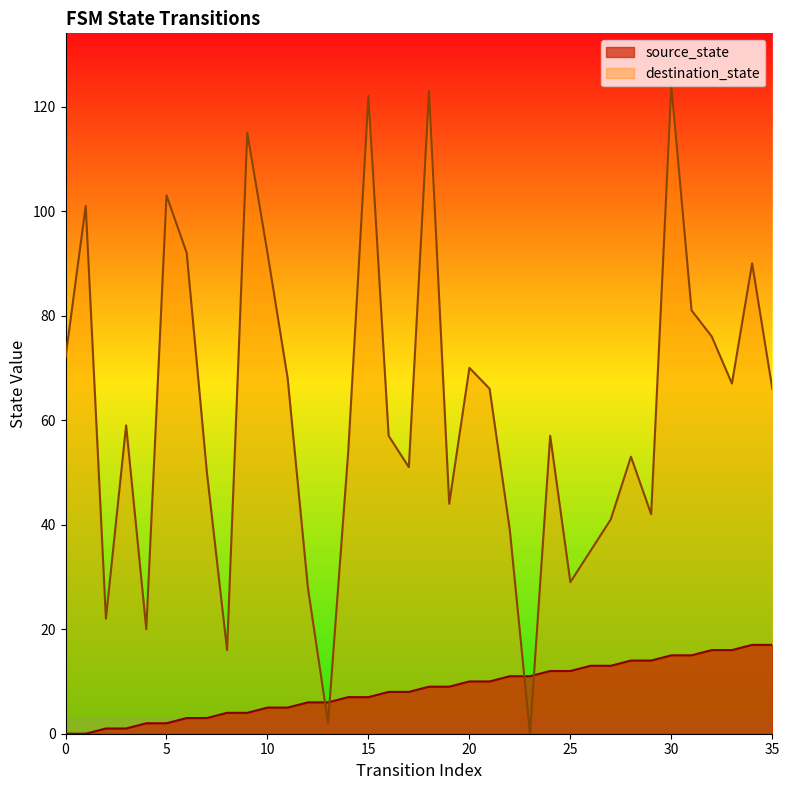

How many values in the destination_state series are below 59?

18